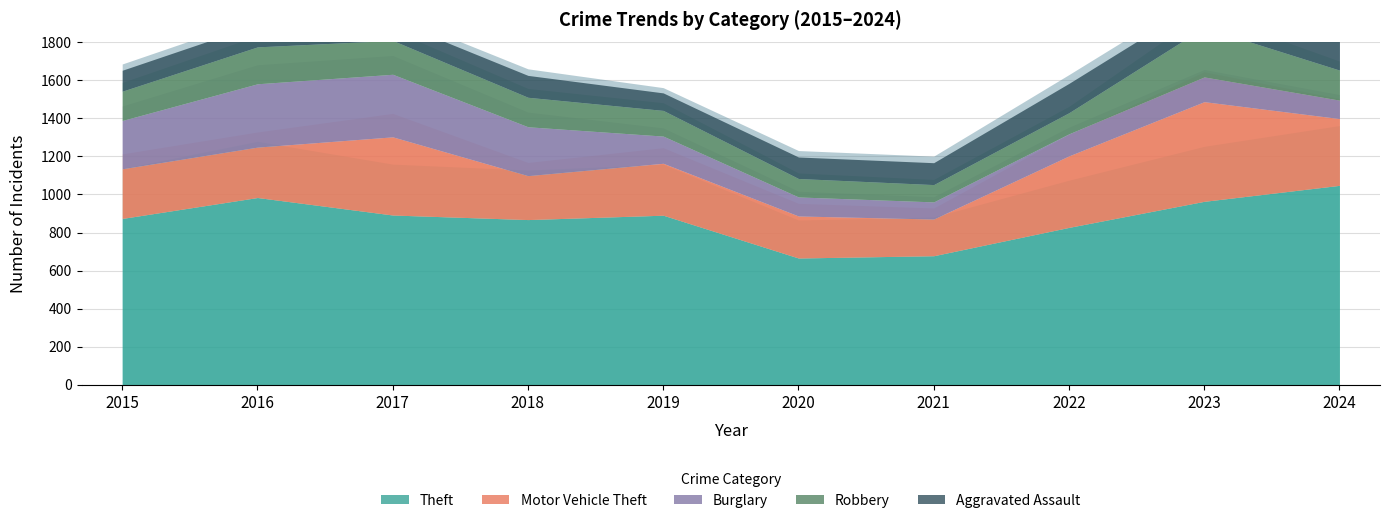

True or false: Robbery and Burglary intersect in this chart.

True